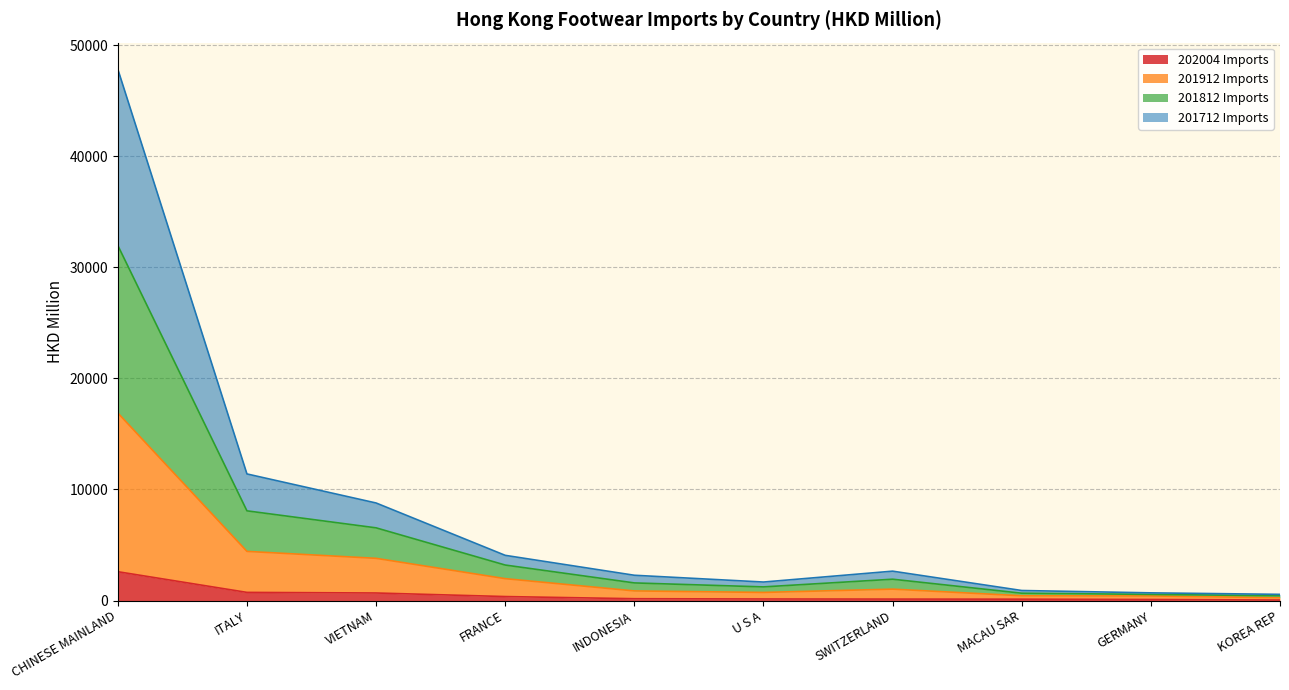

What is the smallest value displayed?

43.2